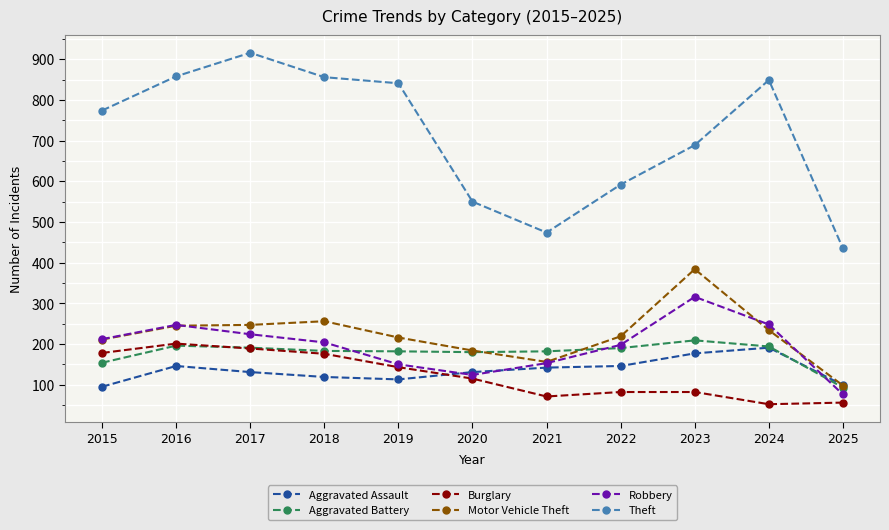

What is the difference between the second highest and minimum values in the Aggravated Assault series?

82